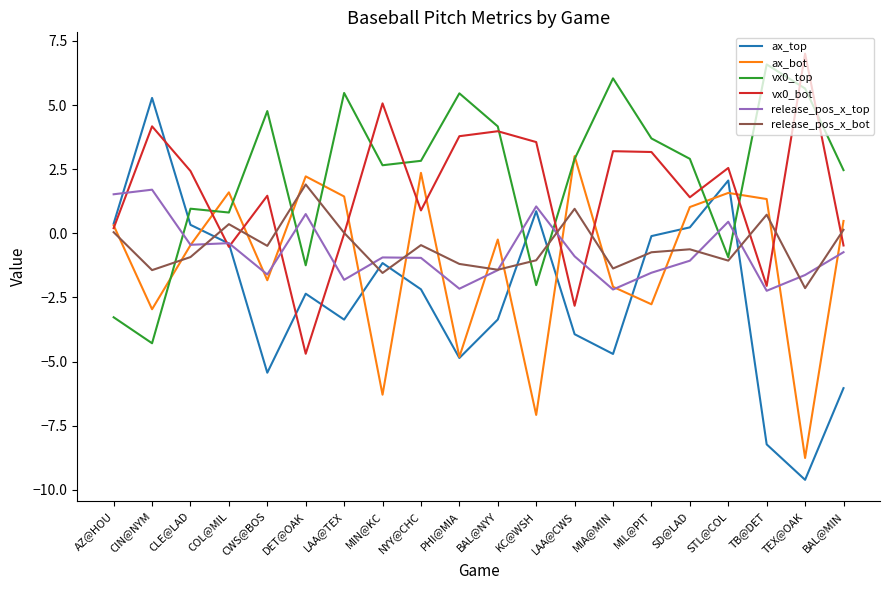

How many positive values does the ax_bot series have?

10